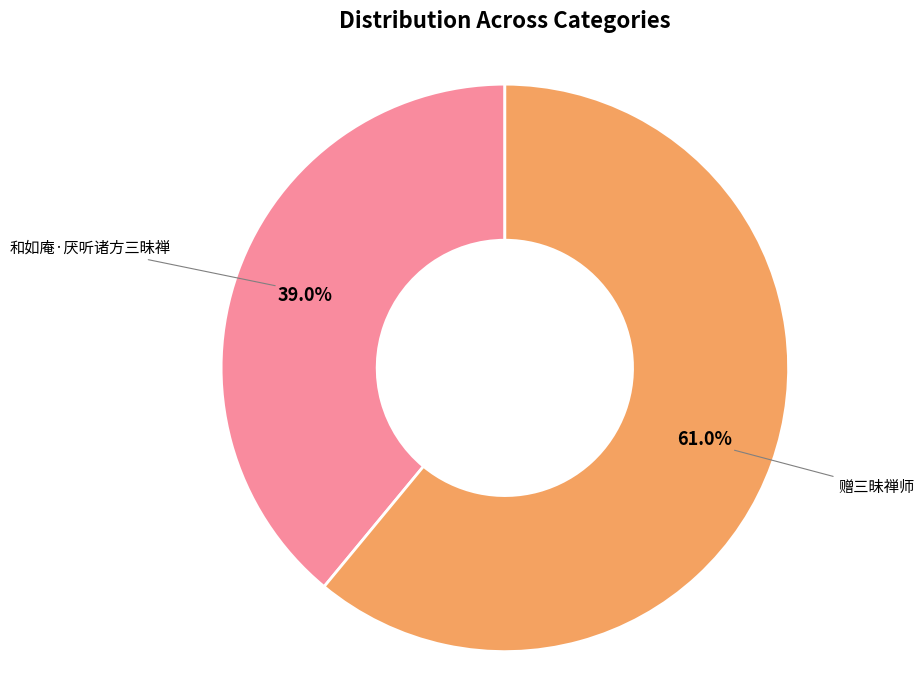

The 和如庵·厌听诸方三昧禅 slice represents 29% of the pie. True or false?

False